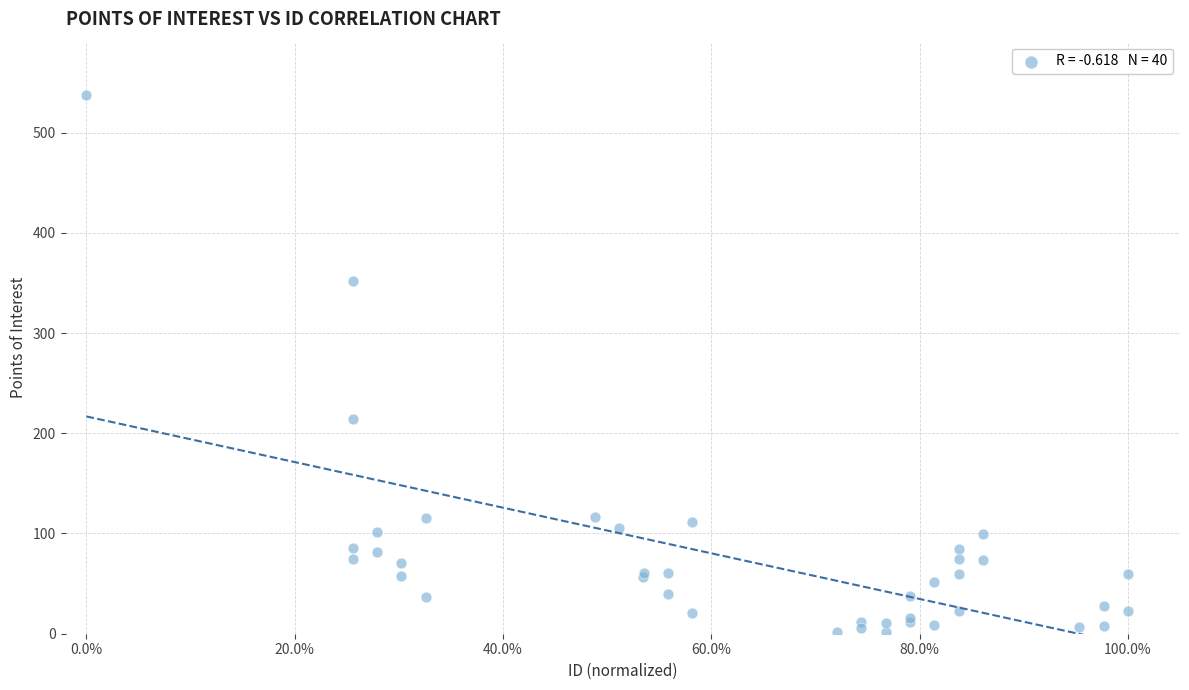

What Y value in the scatter plot is closest to 269?

214